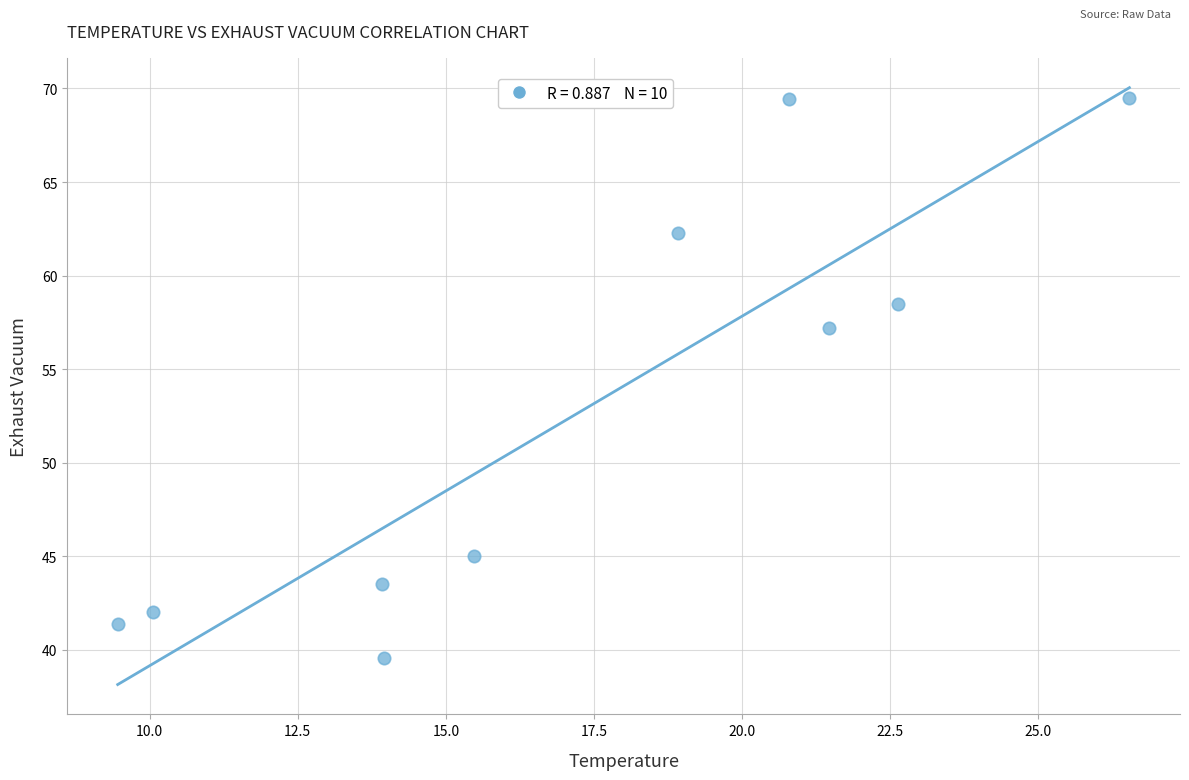

What is the average X value?

17.3